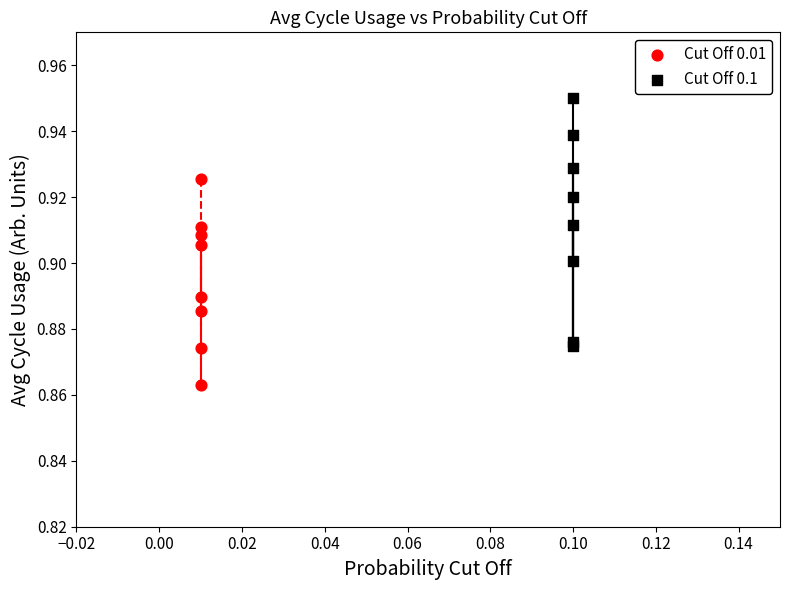

Which series reaches the minimum Y coordinate?

Cut Off 0.01